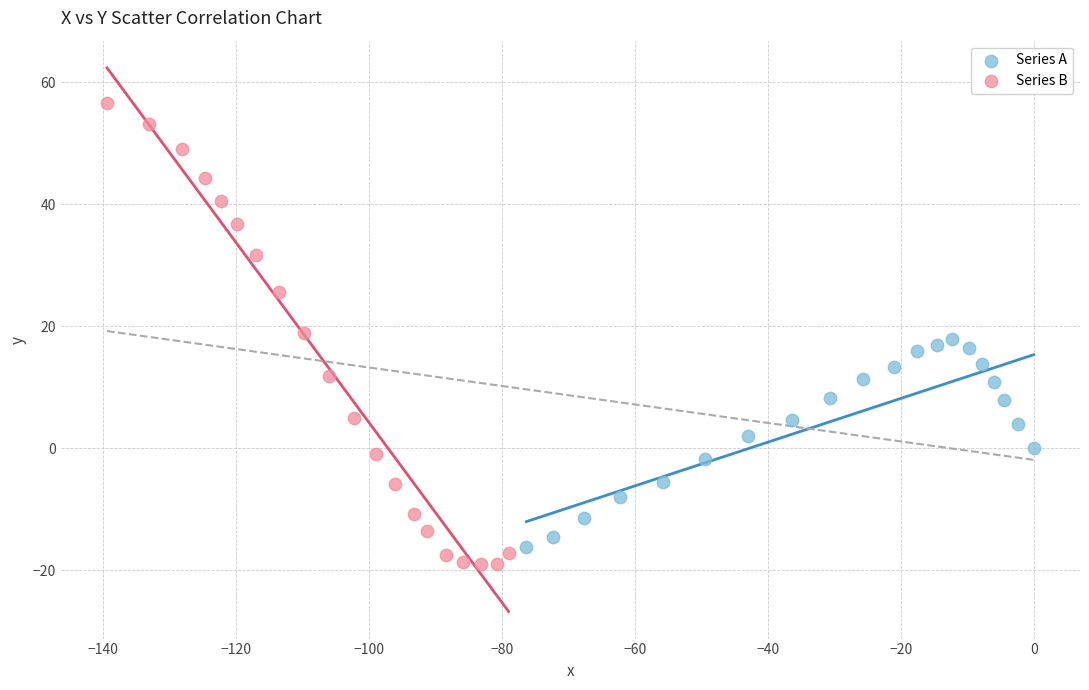

Which series has the largest Y range (max minus min)?

Series B